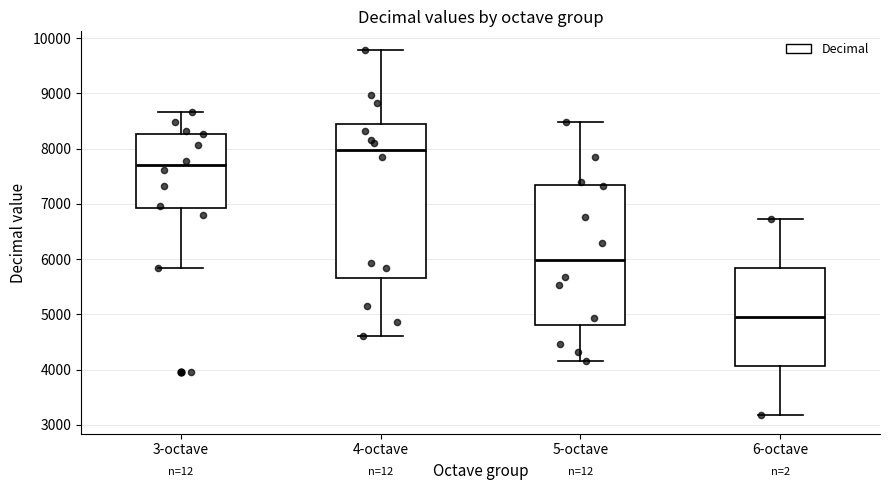

Where is the upper edge of the box for 4-octave on the y-axis? The values are not printed on the chart, so give them approximately, as read against the axis.

8500